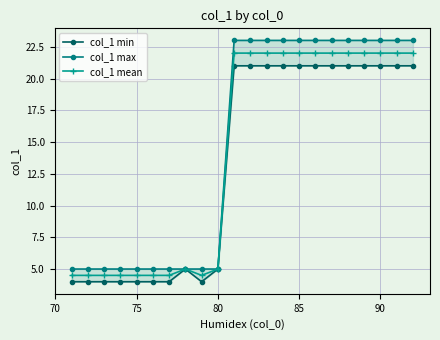

What is the average value of the col_1 mean series?

14.1